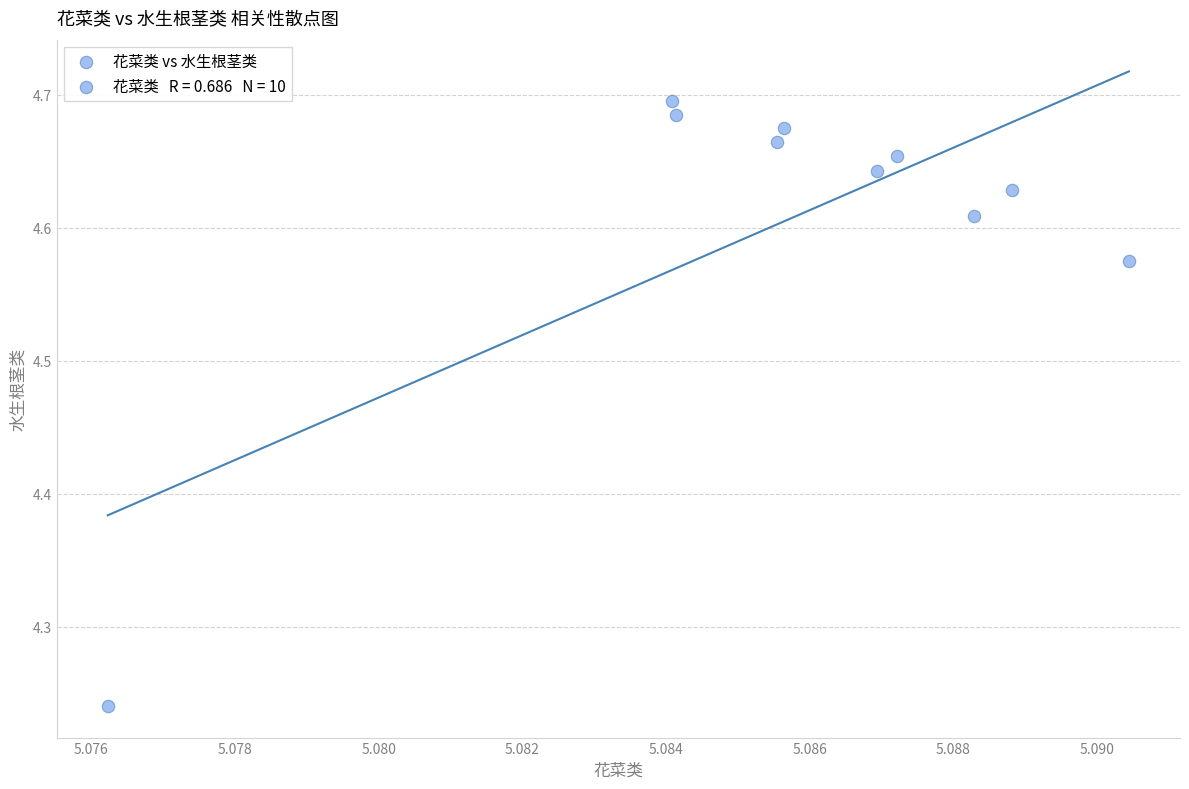

What is the average X value?

5.1